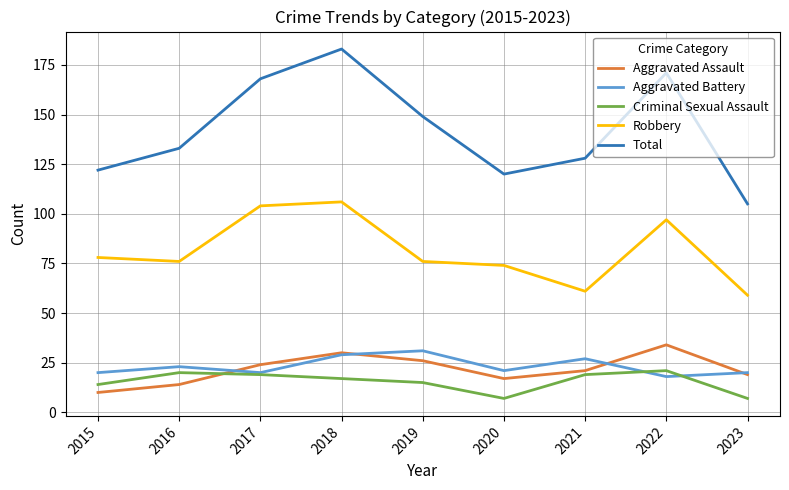

What is the spread (max minus min) of values at 2023?

98